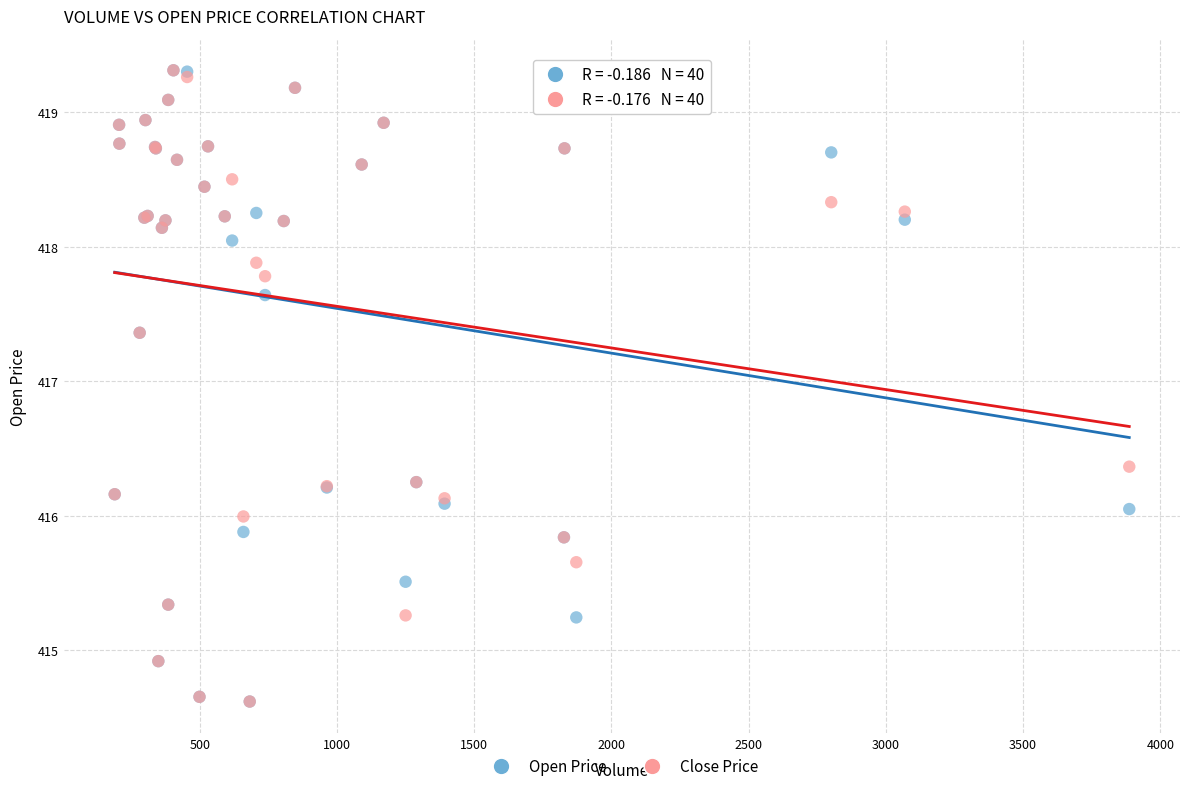

What are all the series names shown in the legend?

Open Price, Close Price